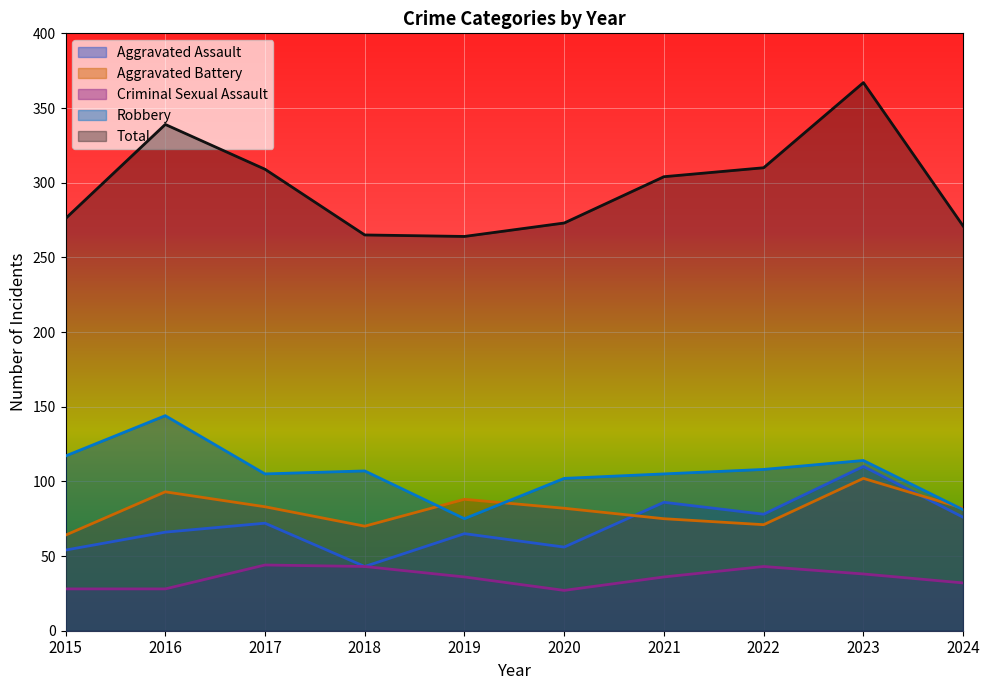

Reading right to left, transcribe all the data shown in this chart.

Aggravated Assault: 76	110	78	86	56	65	43	72	66	54
Aggravated Battery: 82	102	71	75	82	88	70	83	93	64
Criminal Sexual Assault: 32	38	43	36	27	36	43	44	28	28
Robbery: 81	114	108	105	102	75	107	105	144	117
Total: 271	367	310	304	273	264	265	309	339	276